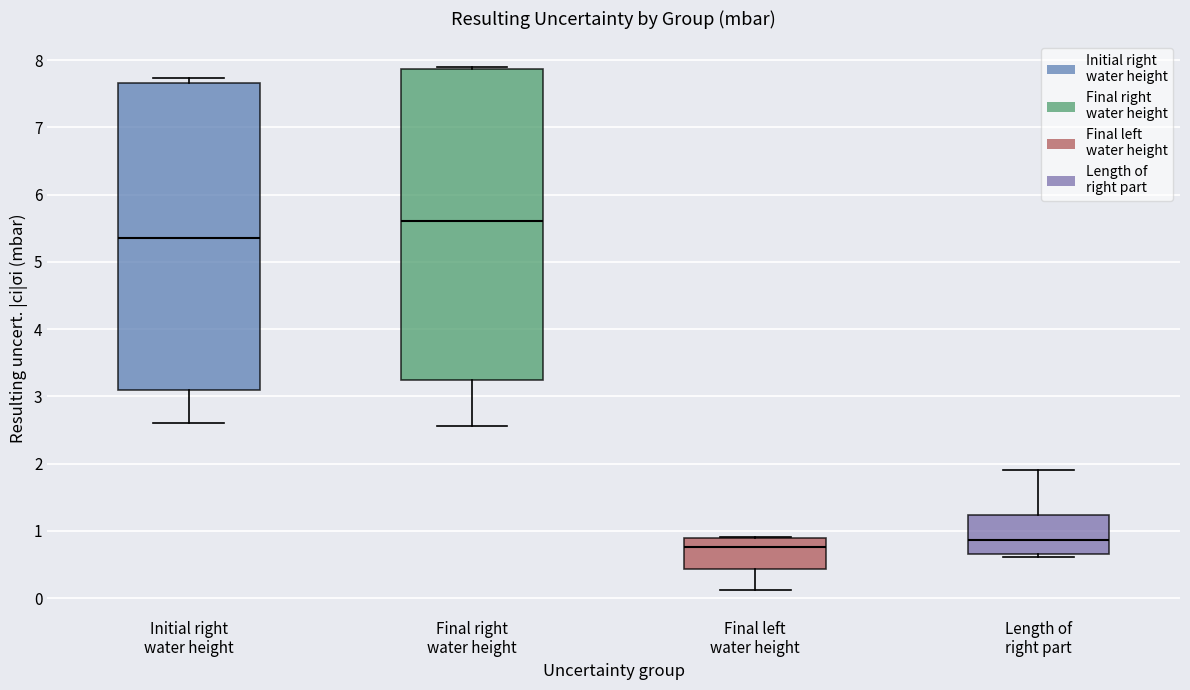

Where is the lower edge of the box for Final left water height on the y-axis? The values are not printed on the chart, so give them approximately, as read against the axis.

0.4